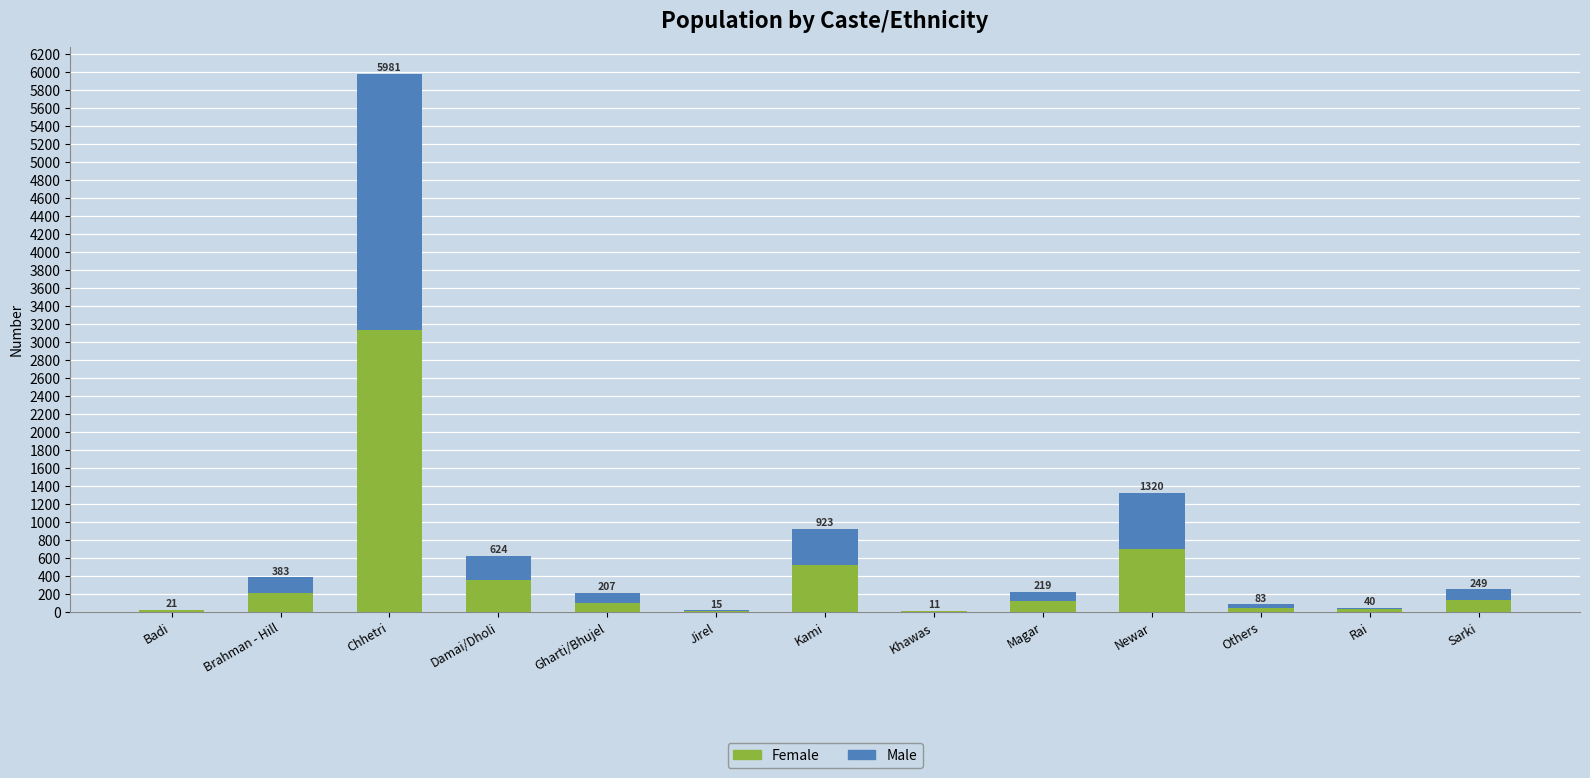

Does the chart contain stacked bars?

Yes